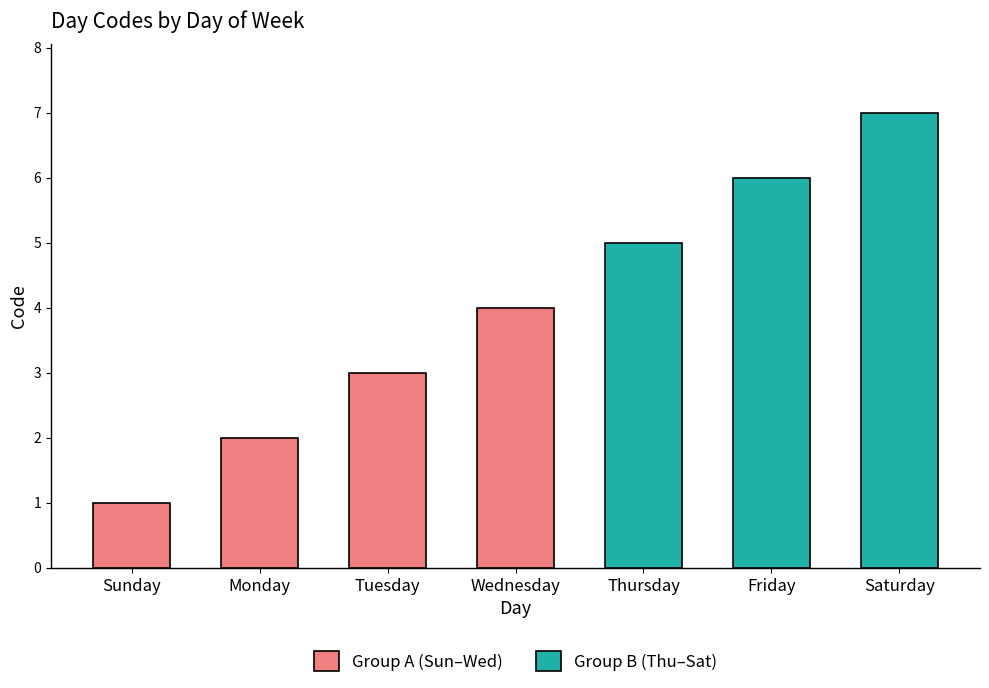

What position from the right is Friday?

2